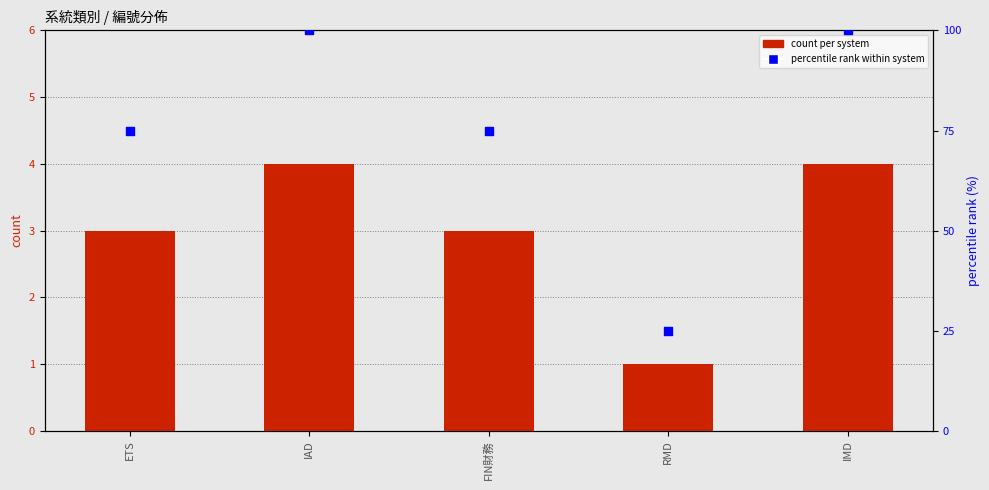

Which series has the largest total across all categories?

percentile rank within system